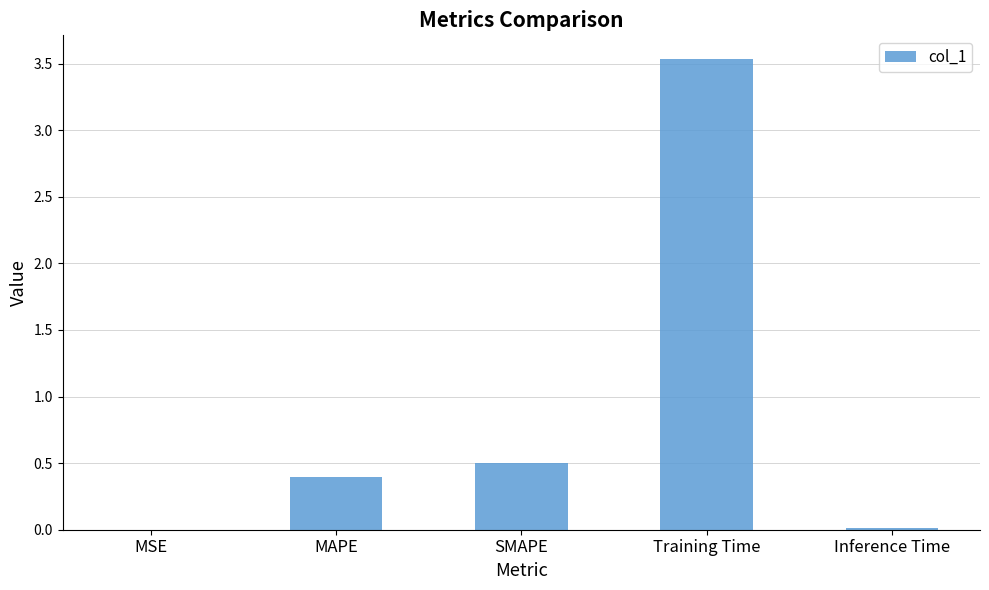

What is the sum of all values?

4.4